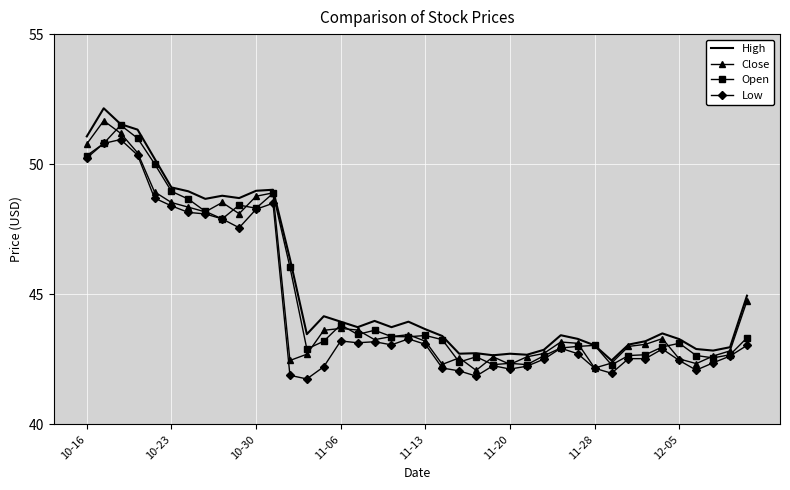

What is the minimum value for Open?

42.3